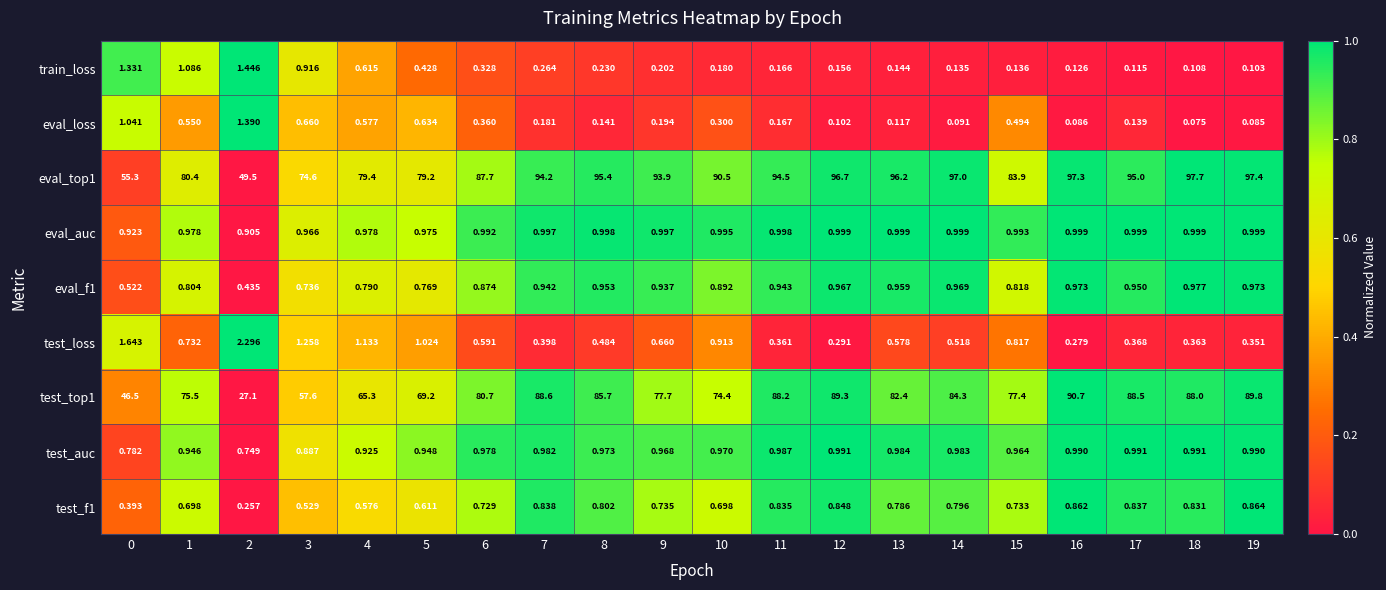

Is the value of test_loss at 6 greater than the value of eval_loss at 12?

Yes